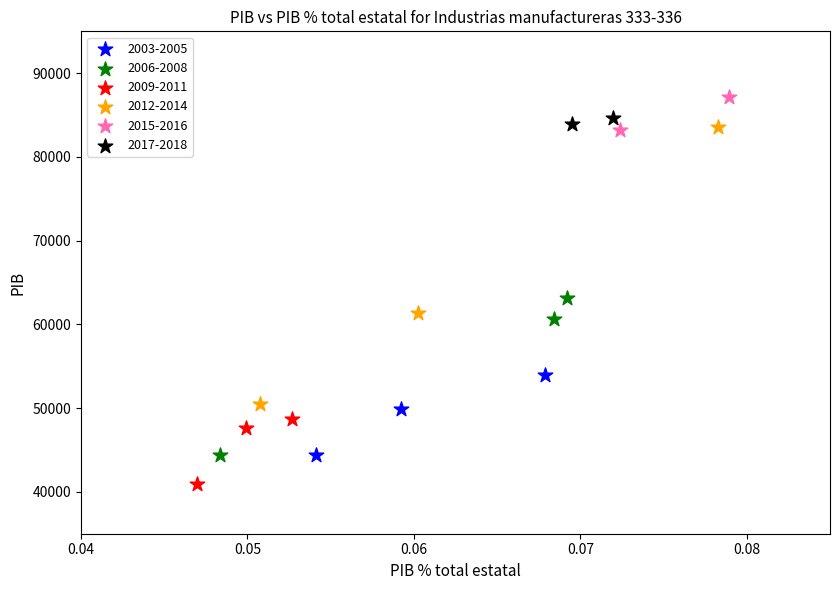

Which series contains the lowest Y value?

2009-2011